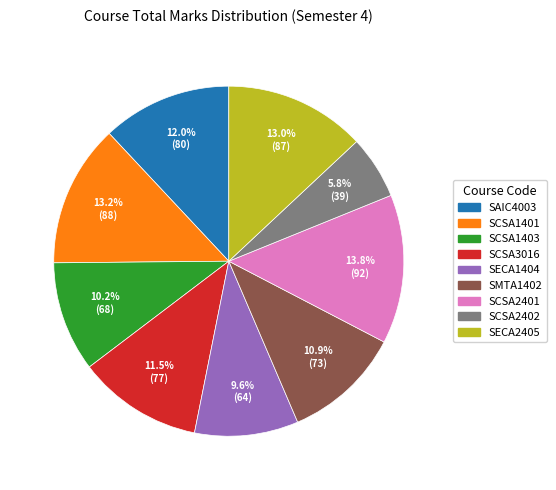

Does any single category account for the majority?

No